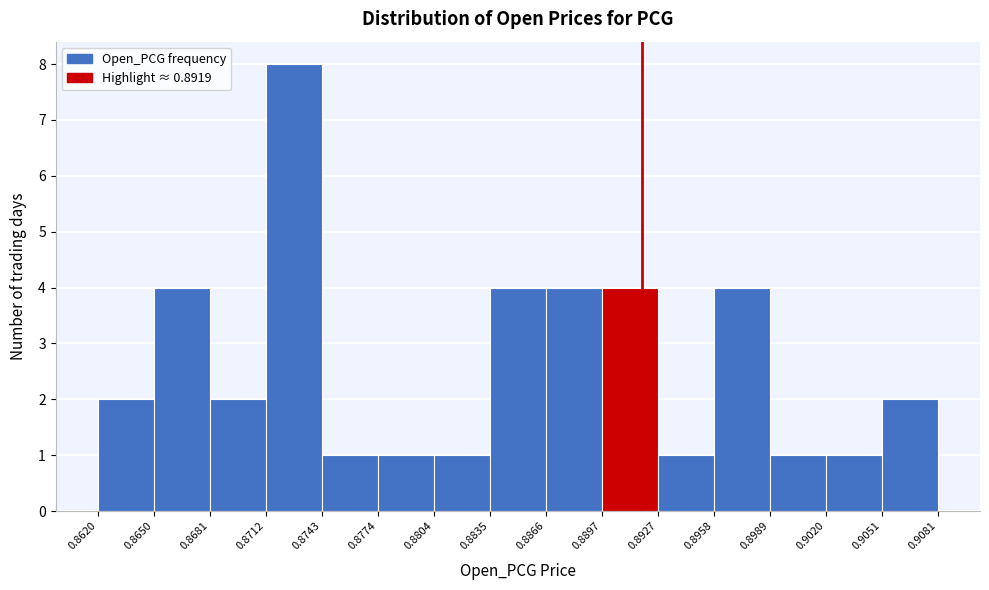

Which range on the x-axis has the tallest bar?

0.8712 to 0.8743